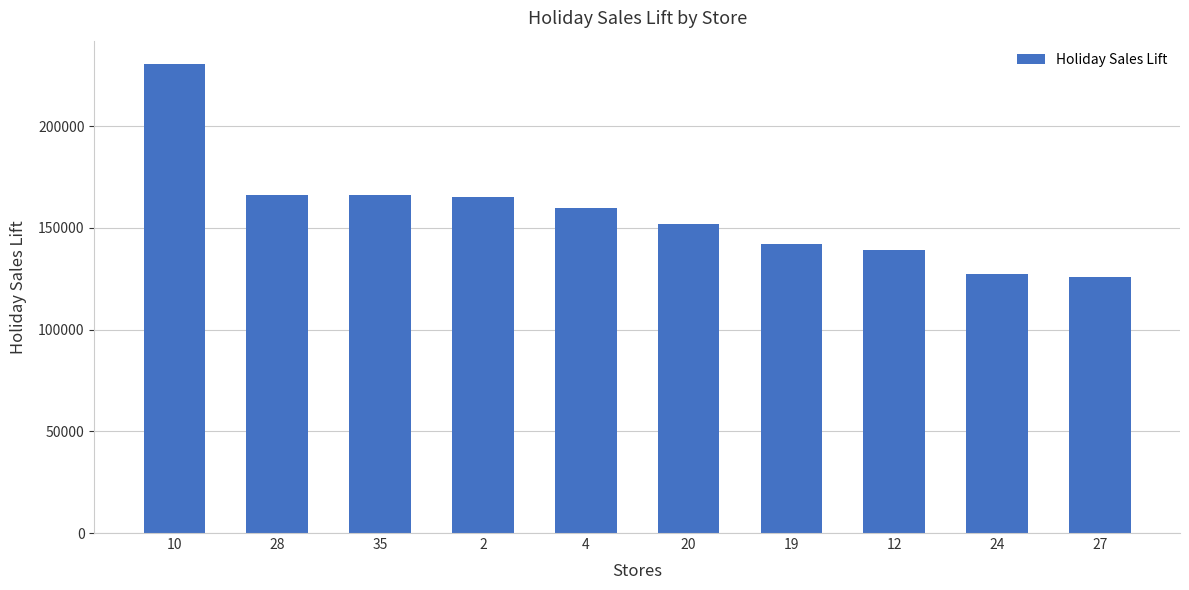

What is the value of the 7th bar from the left?

141976.1